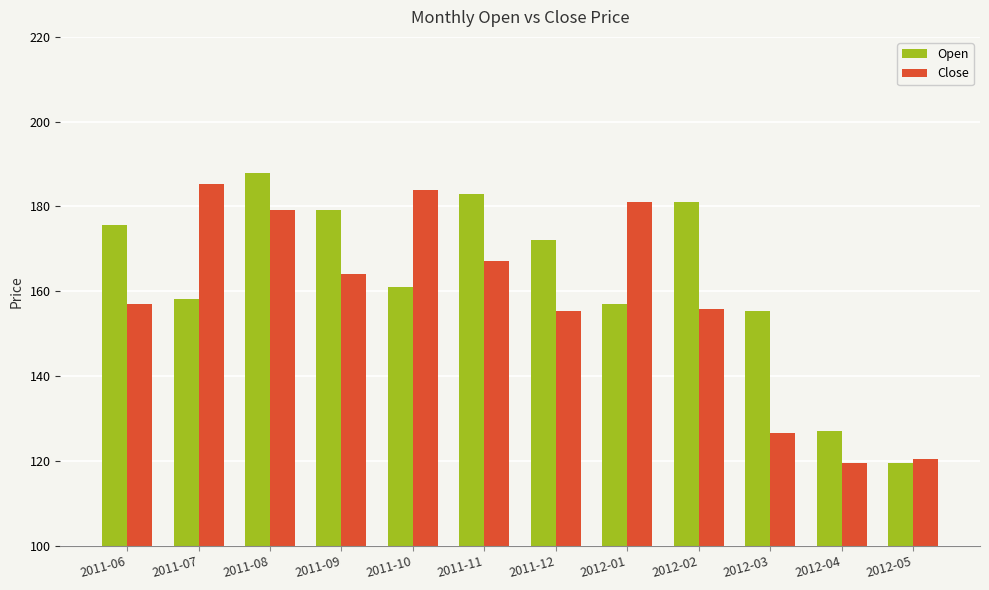

How many categories are shown in the chart?

12